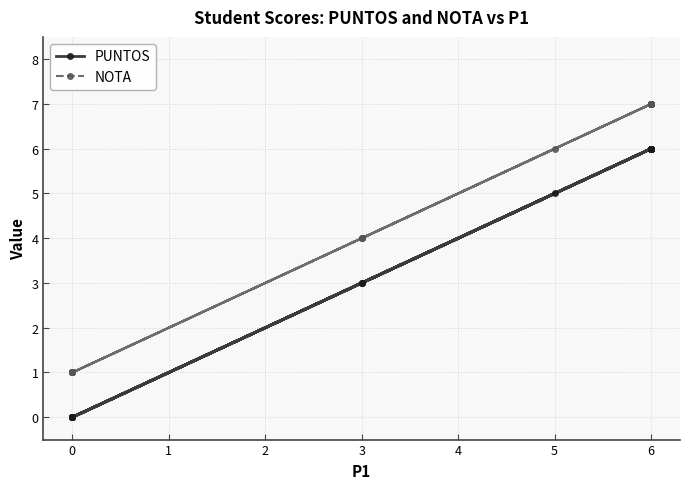

What are all the series names shown in the legend?

PUNTOS, NOTA